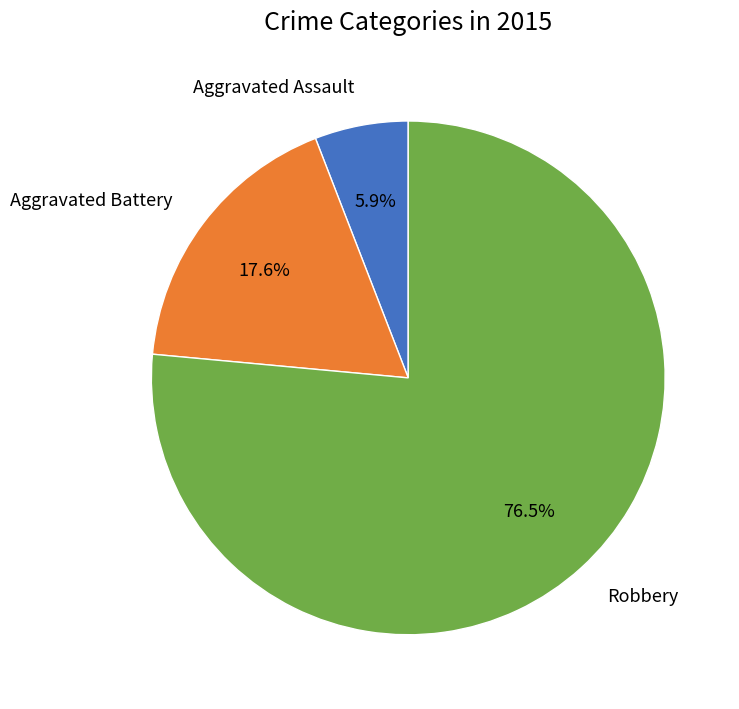

How many slices are in this pie chart?

3